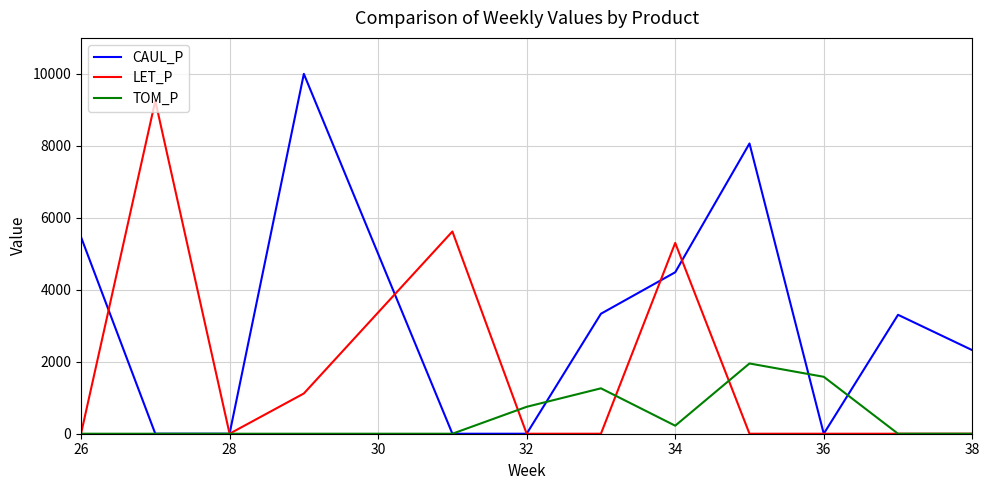

Which series has the largest range (max minus min)?

CAUL_P